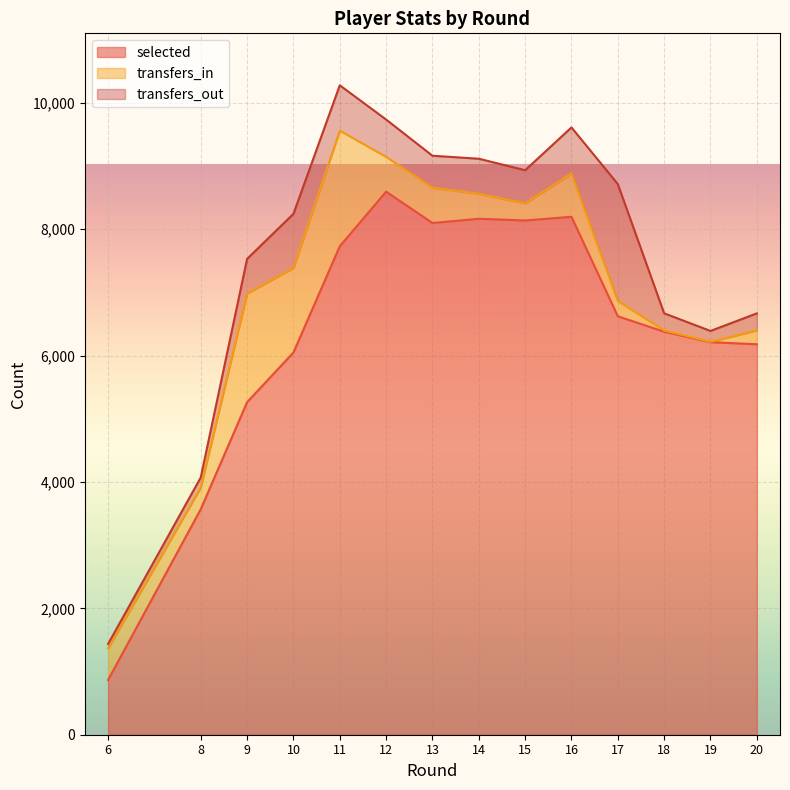

How many values in the selected series exceed 6621?

6